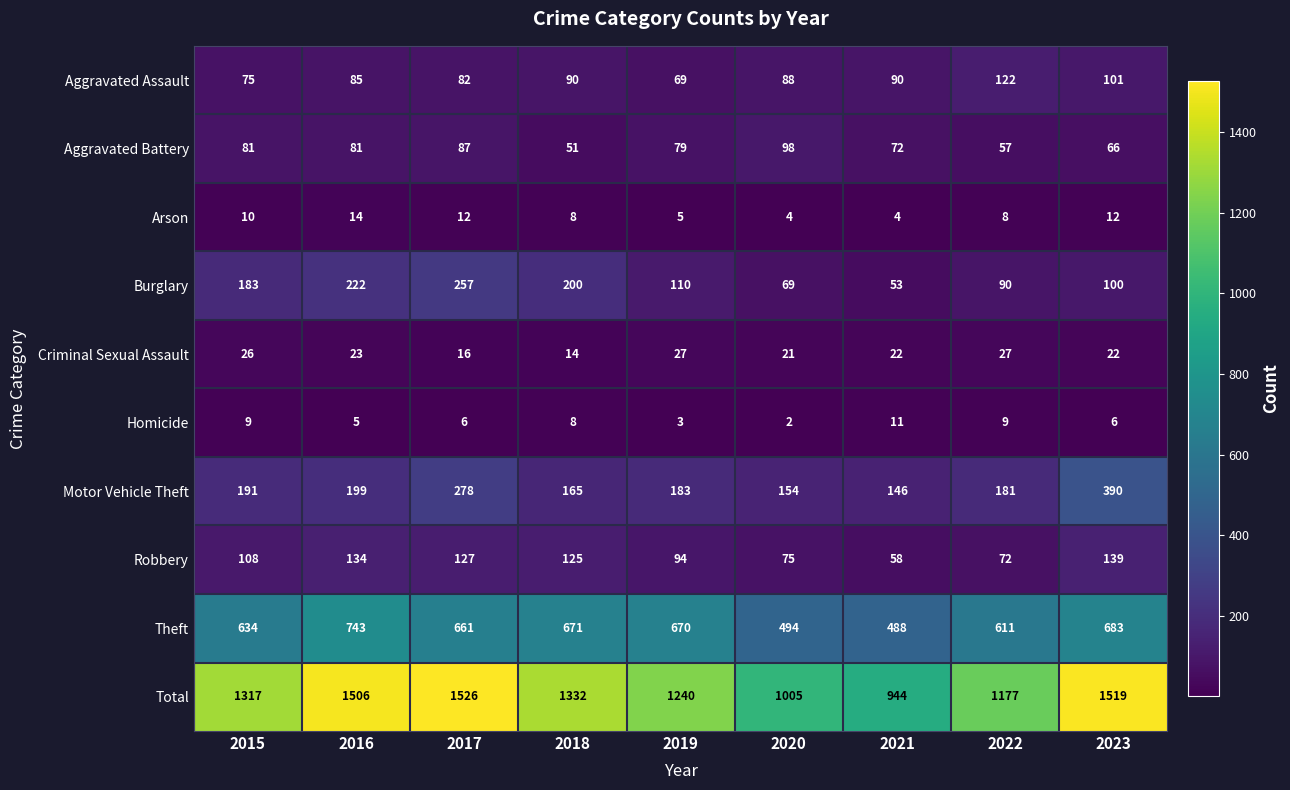

Which series changed the most between 2015 and 2018?

Theft